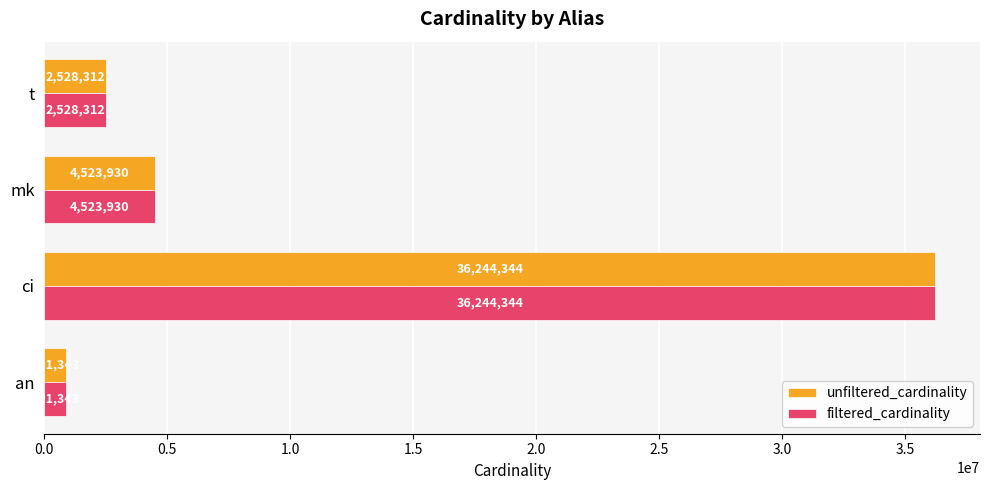

At which label does unfiltered_cardinality reach its peak?

ci